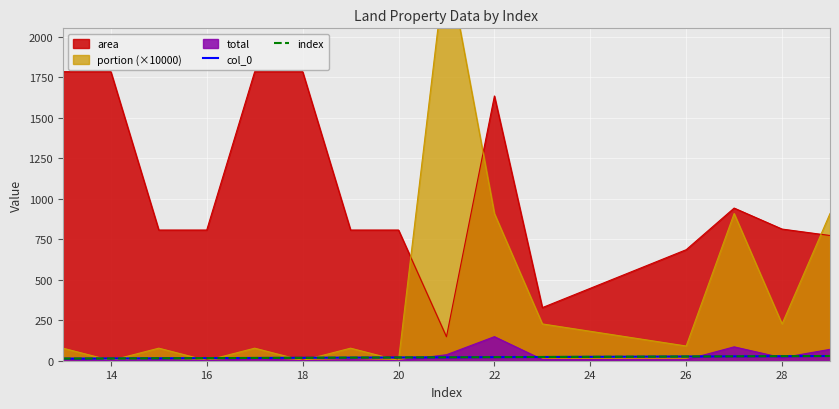

Between 11 and 14, which series saw the biggest shift?

col_0